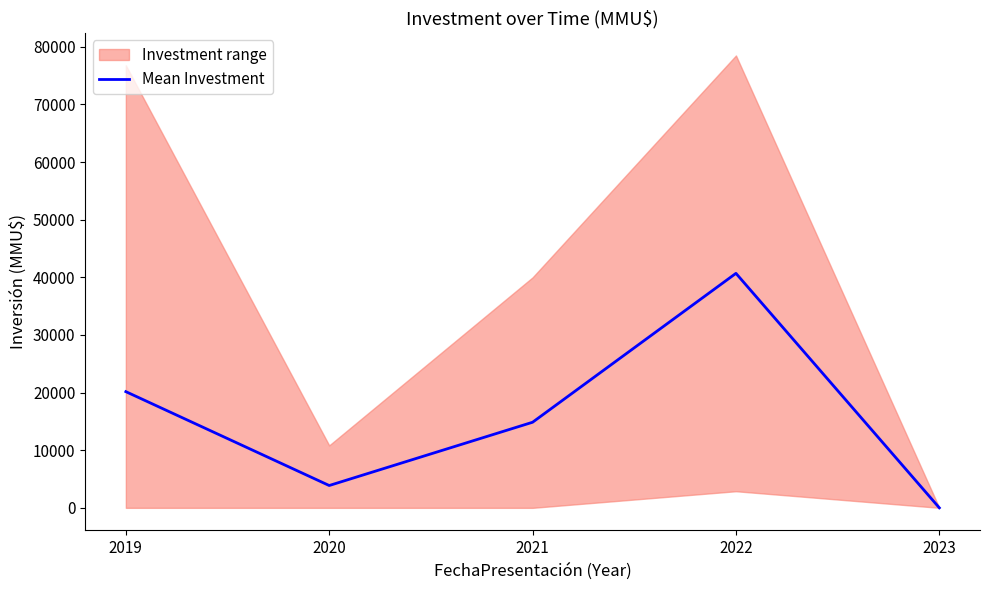

How many lines are shown in the chart?

1